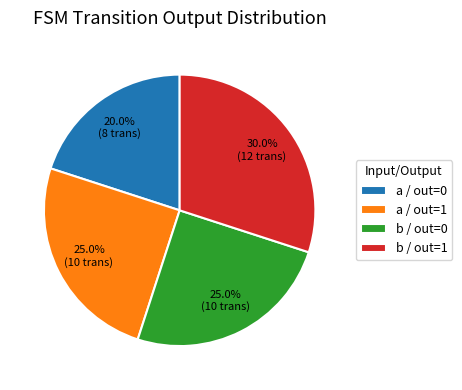

How many segments does this pie chart have?

4